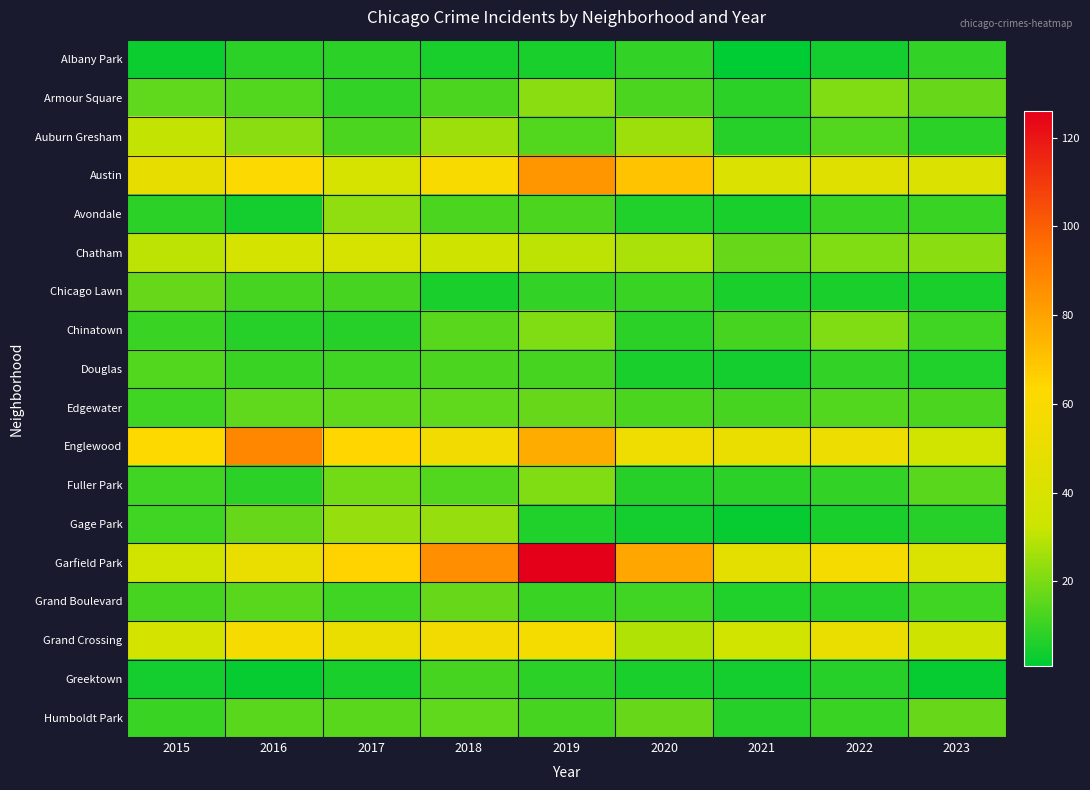

Which series has the largest total across all categories?

Garfield Park